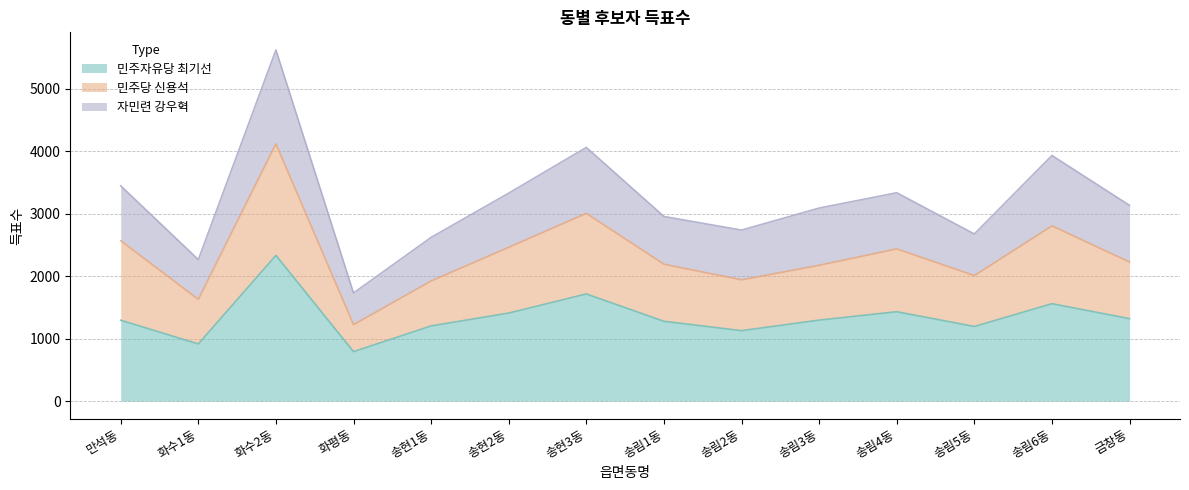

At which category does the chart reach its peak across all series?

화수2동